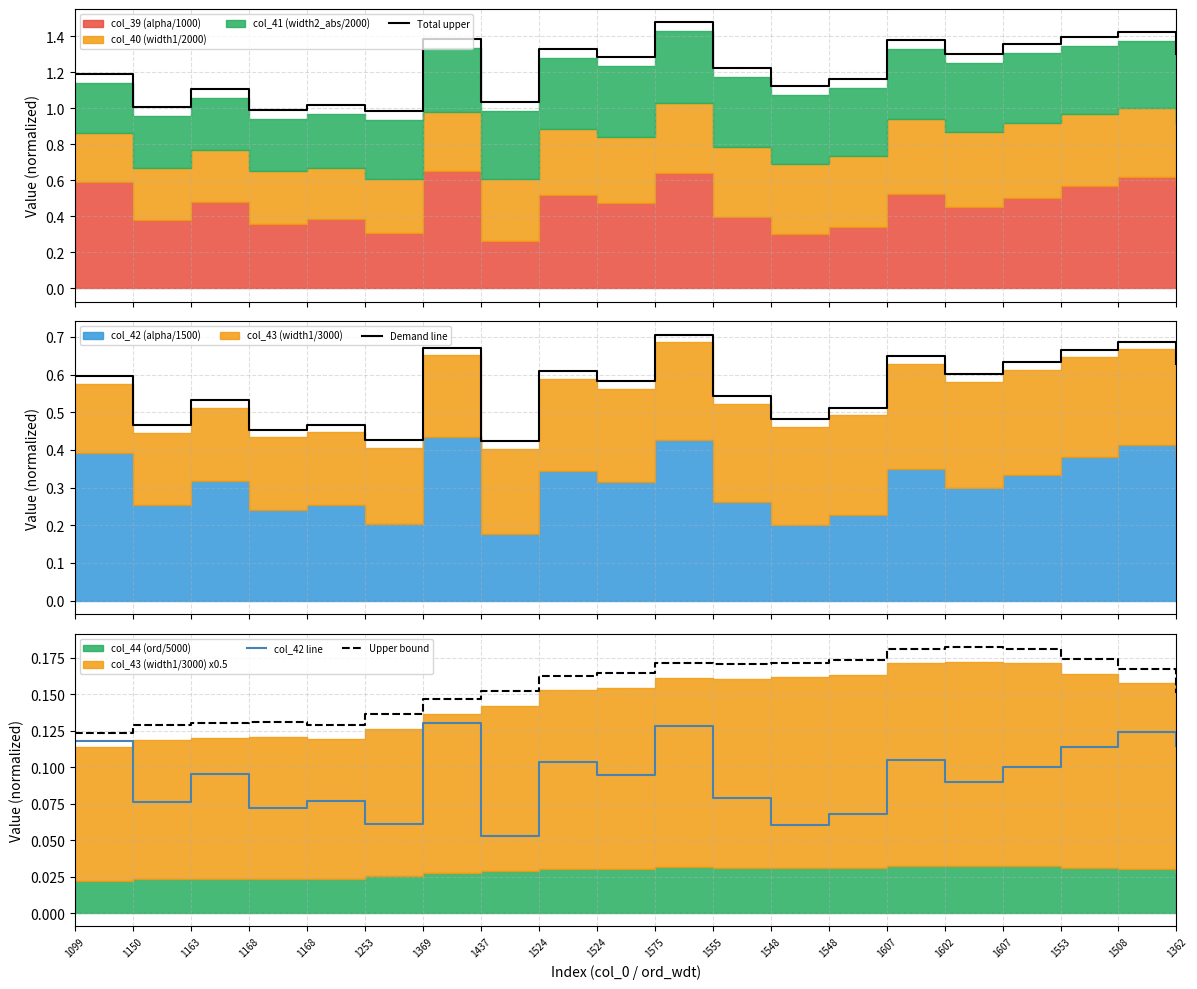

True or false: Upper bound and col_42 line cross at least once.

False